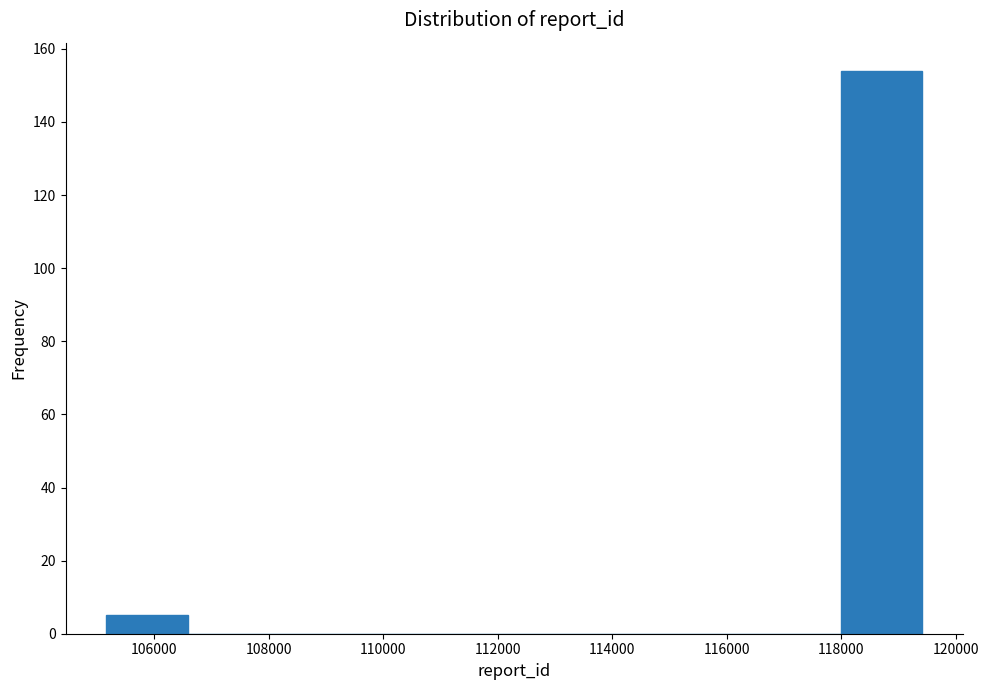

Reading left to right, transcribe this chart: for each bar, give the range it covers on the x-axis and its height. Neither the bar edges nor the heights are printed on the chart, so give them approximately, as read against the axes.

105200 to 106600: 6
106600 to 108000: 0
108000 to 109400: 0
109400 to 110800: 0
110800 to 112200: 0
112200 to 113800: 0
113800 to 115200: 0
115200 to 116600: 0
116600 to 118000: 0
118000 to 119400: 154